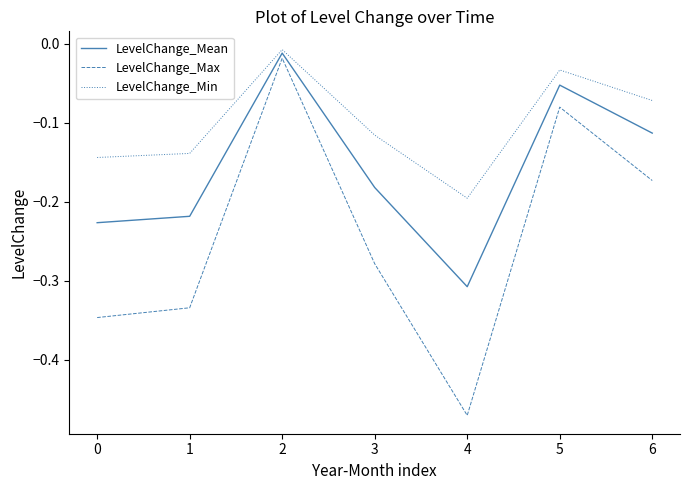

The LevelChange_Mean series shows -0.2 at 0. True or false?

True